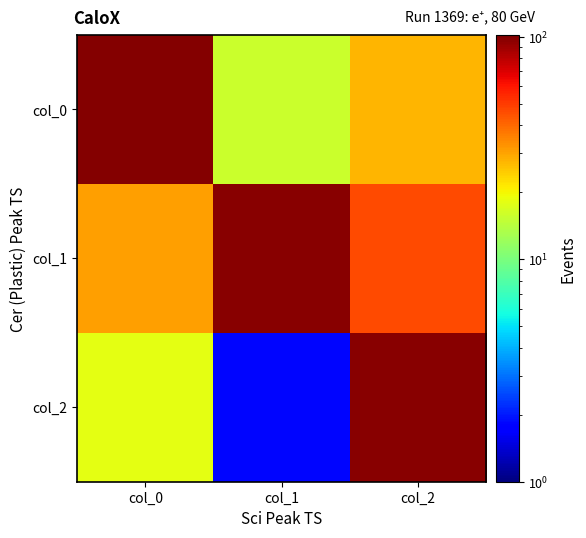

What is the minimum value shown in the chart?

1.8